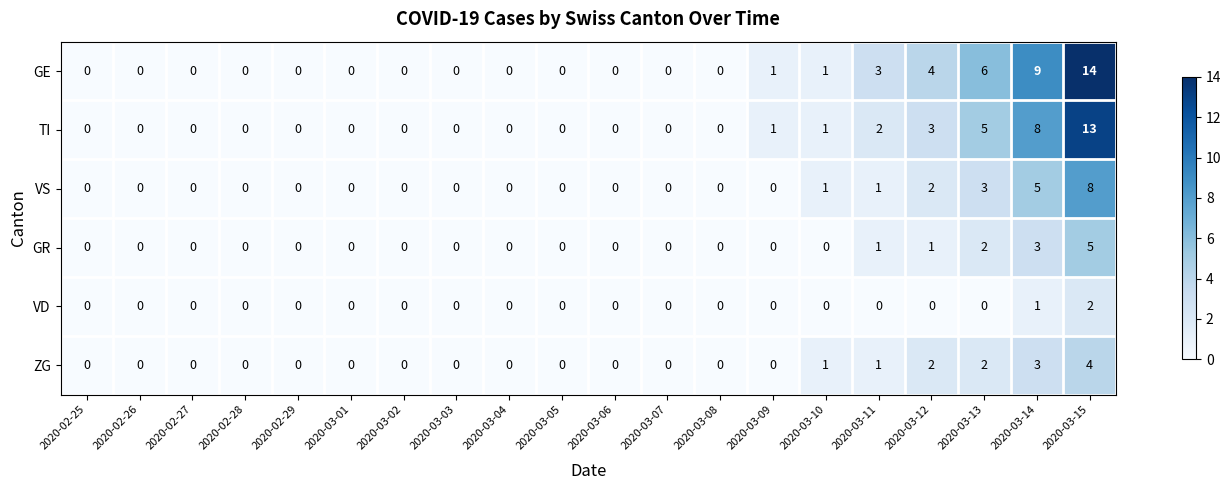

Between 2020-03-02 and 2020-03-14, which series saw the biggest shift?

GE